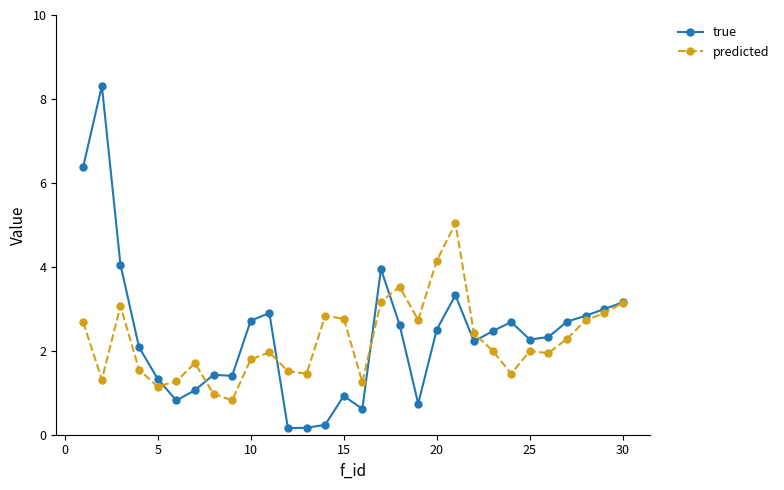

What is the value of the predicted point at the 20th from the left?

4.1